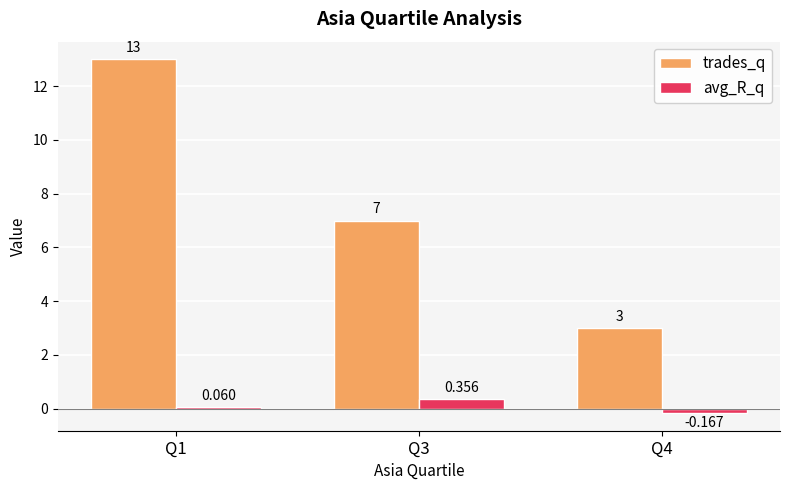

How many bars are there in total?

6